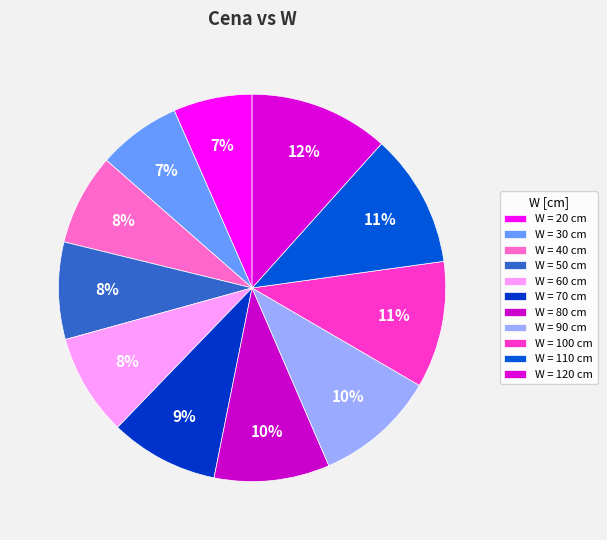

To the nearest percent, what is the difference between the largest and smallest slice percentages?

5%